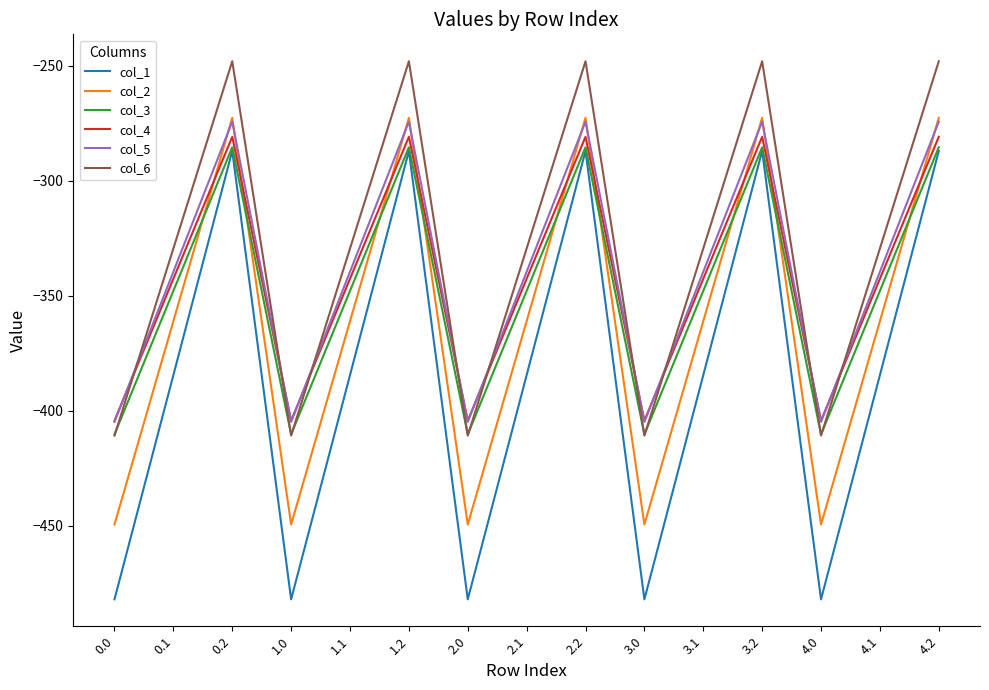

Is the value of col_1 at 4.1 greater than the value of col_6 at 4.1?

No